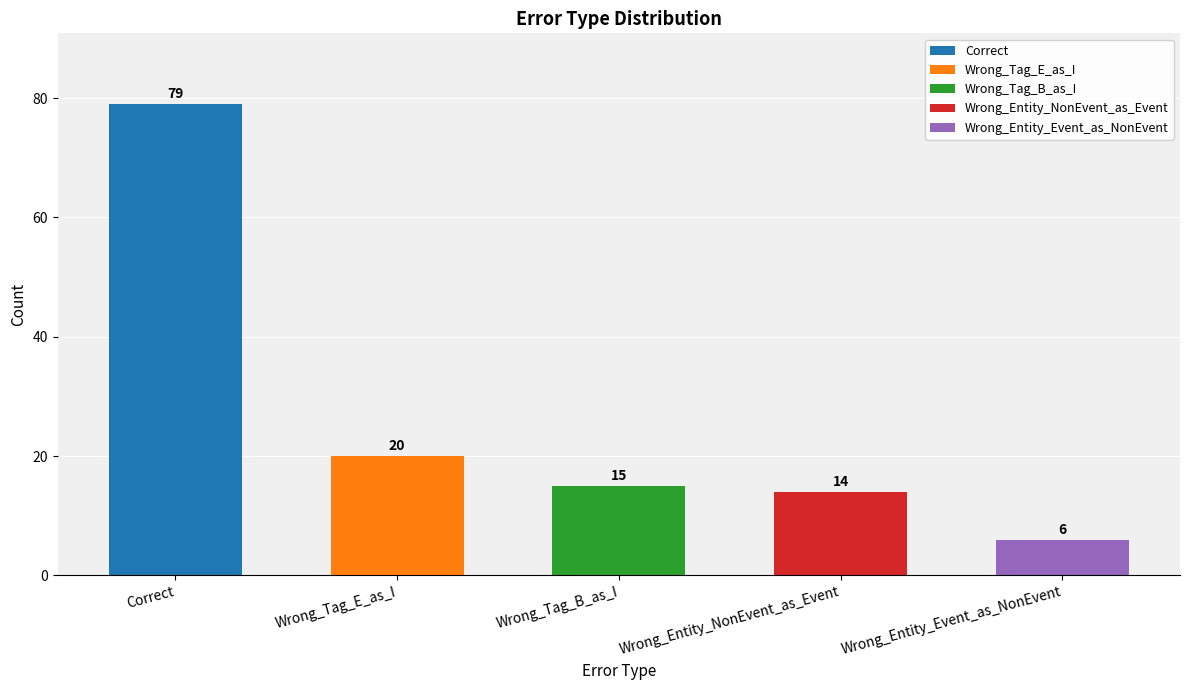

How many data points are less than 15?

2